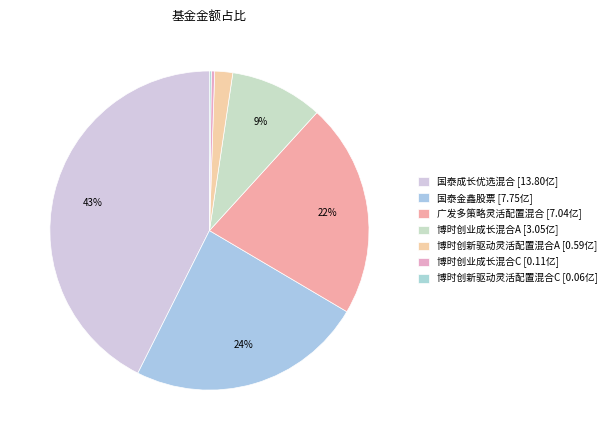

Is there a majority slice in this chart?

No